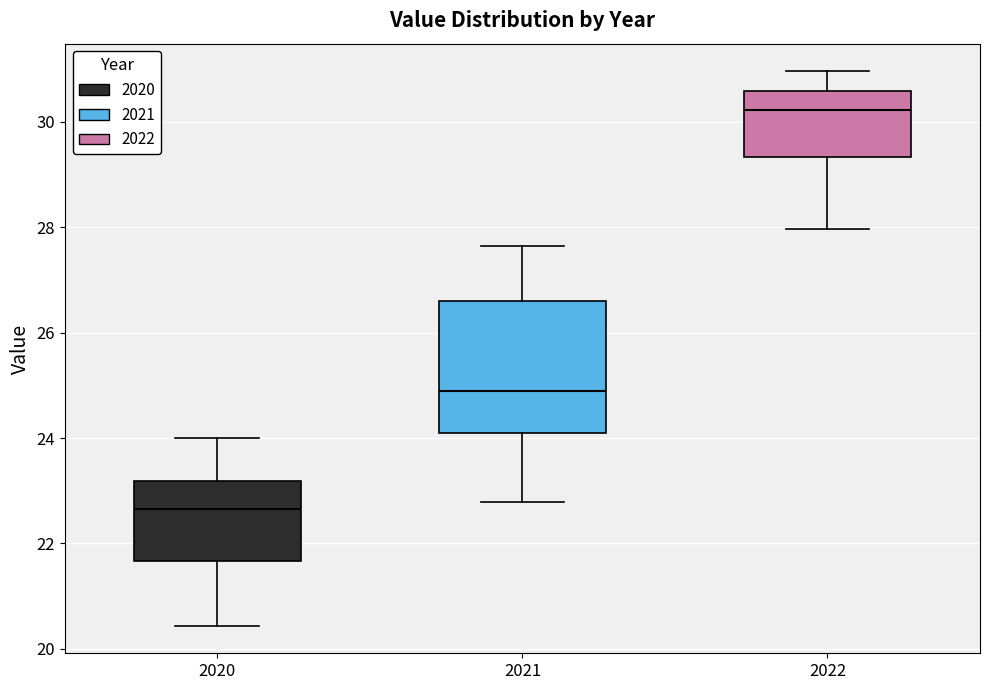

Which box is the tallest, from its lower edge to its upper edge?

2021